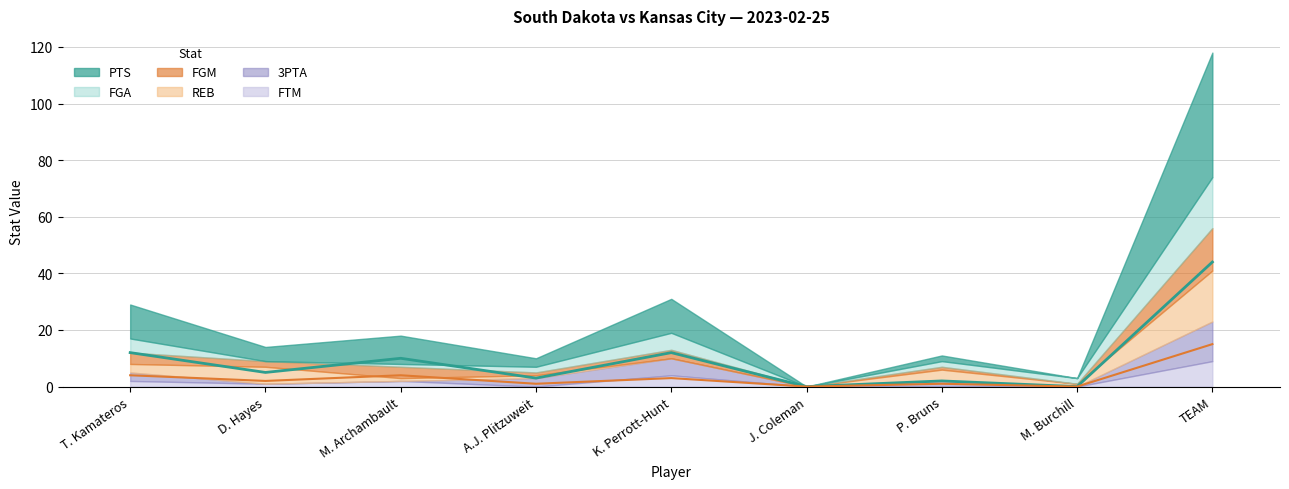

Is the value of PTS at T. Kamateros greater than the value of REB at M. Archambault?

Yes